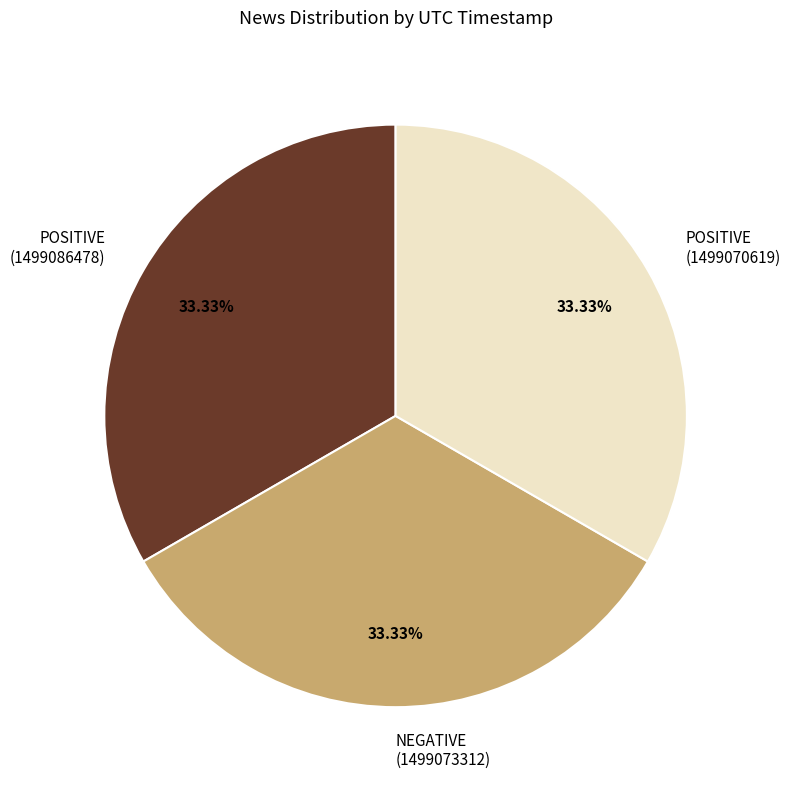

Is there a majority slice in this chart?

No